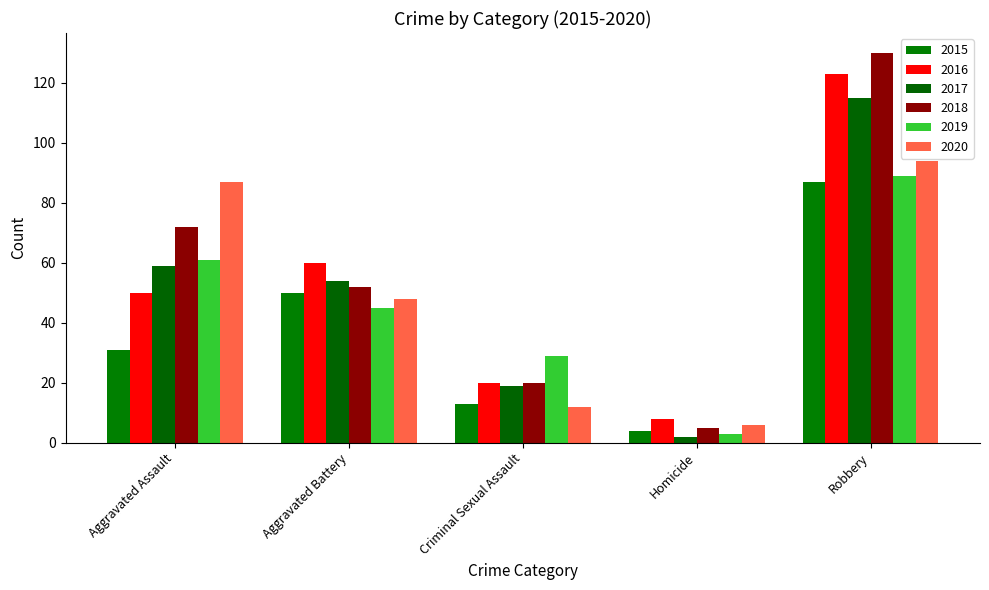

At which label does 2017 reach its minimum?

Homicide